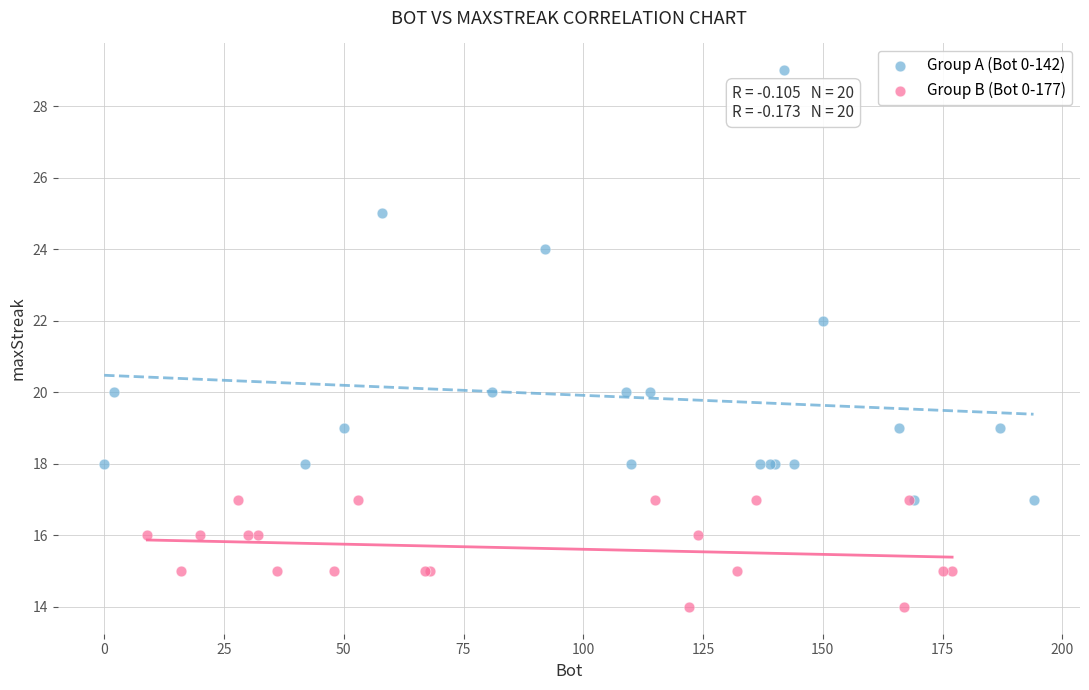

Which series contains the lowest Y value?

Group B (Bot 0-177)